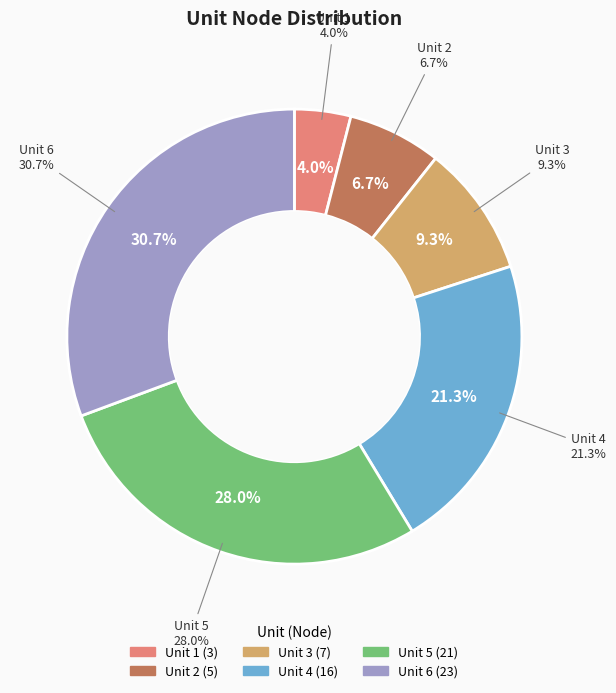

The Unit 2 slice represents 7% of the pie. True or false?

True